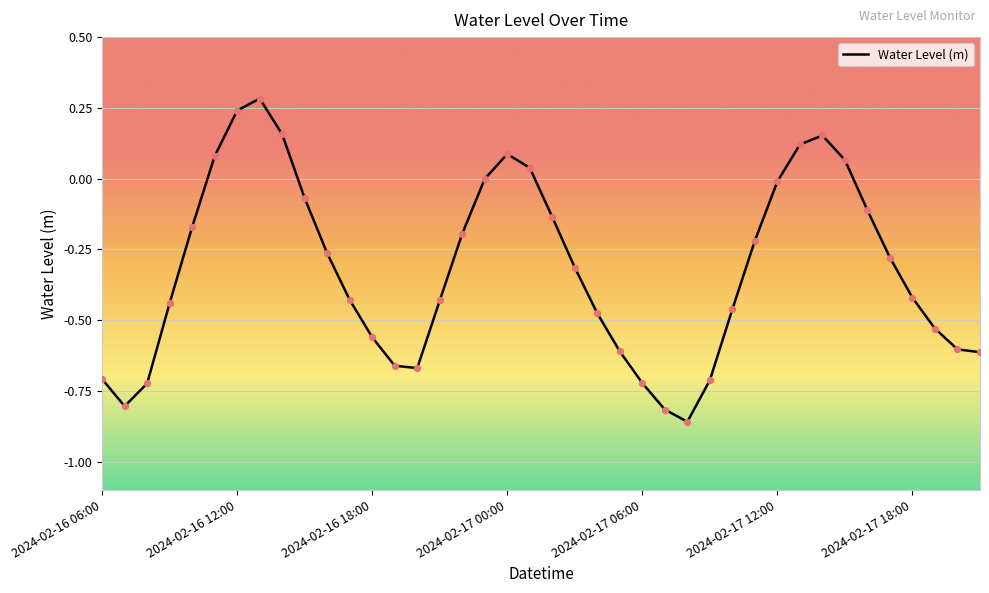

What is the difference between the maximum and minimum values?

1.1